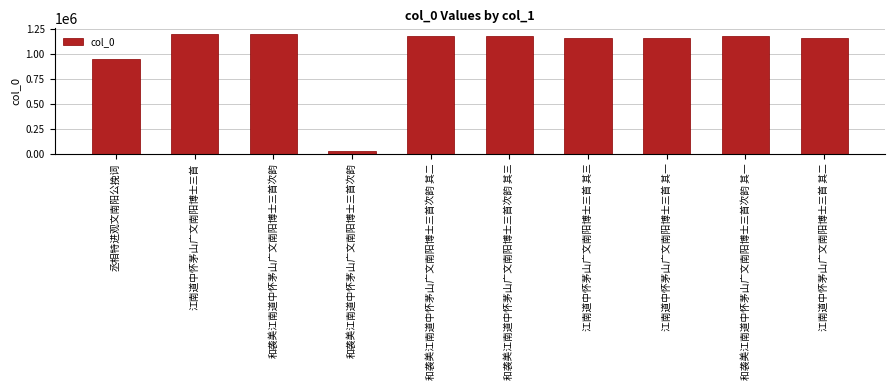

What is the value of the 9th bar from the left?

1176362